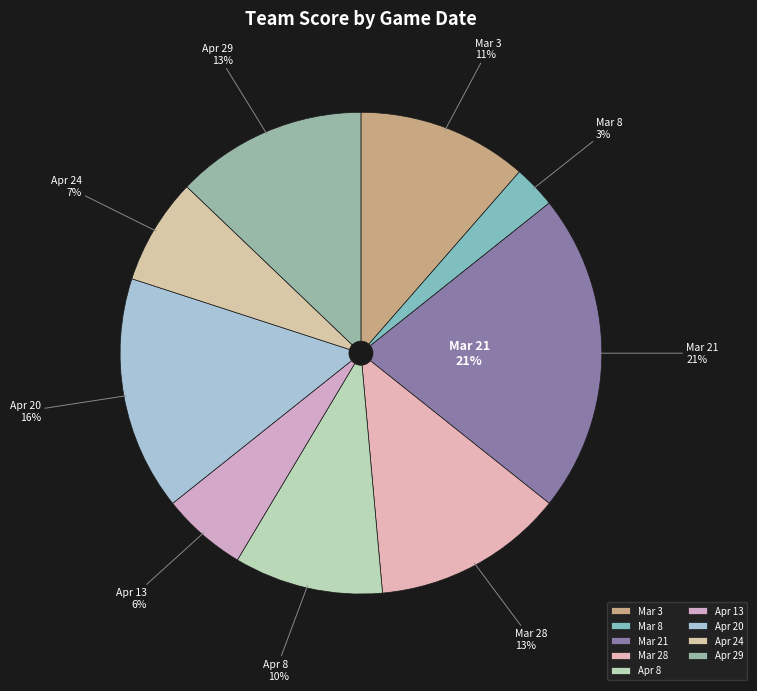

Combined, do Apr 24 and Mar 3 account for over 50%?

No